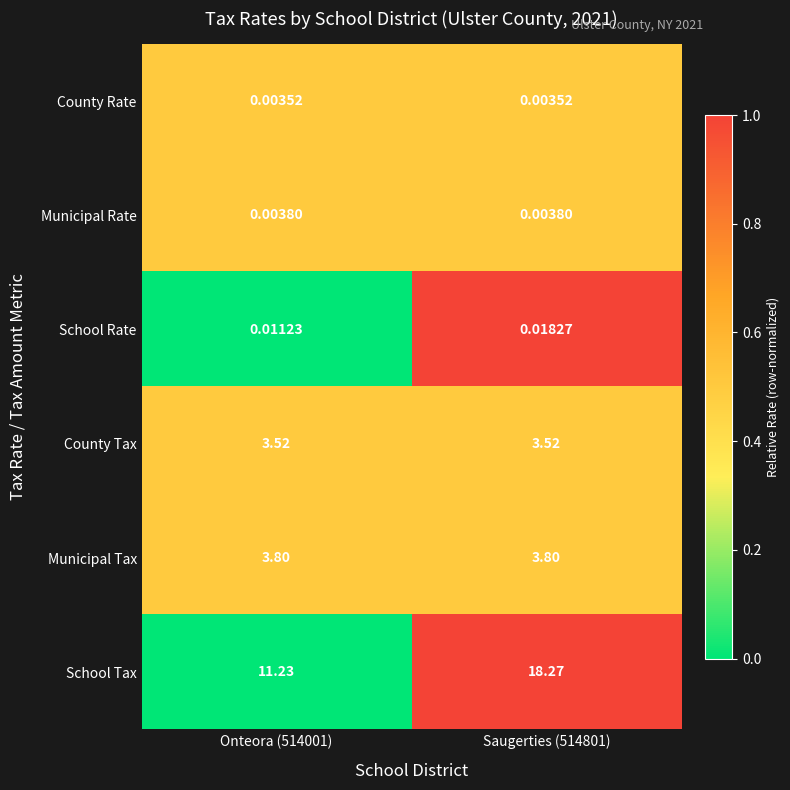

Which series has the largest range (max minus min)?

School Tax